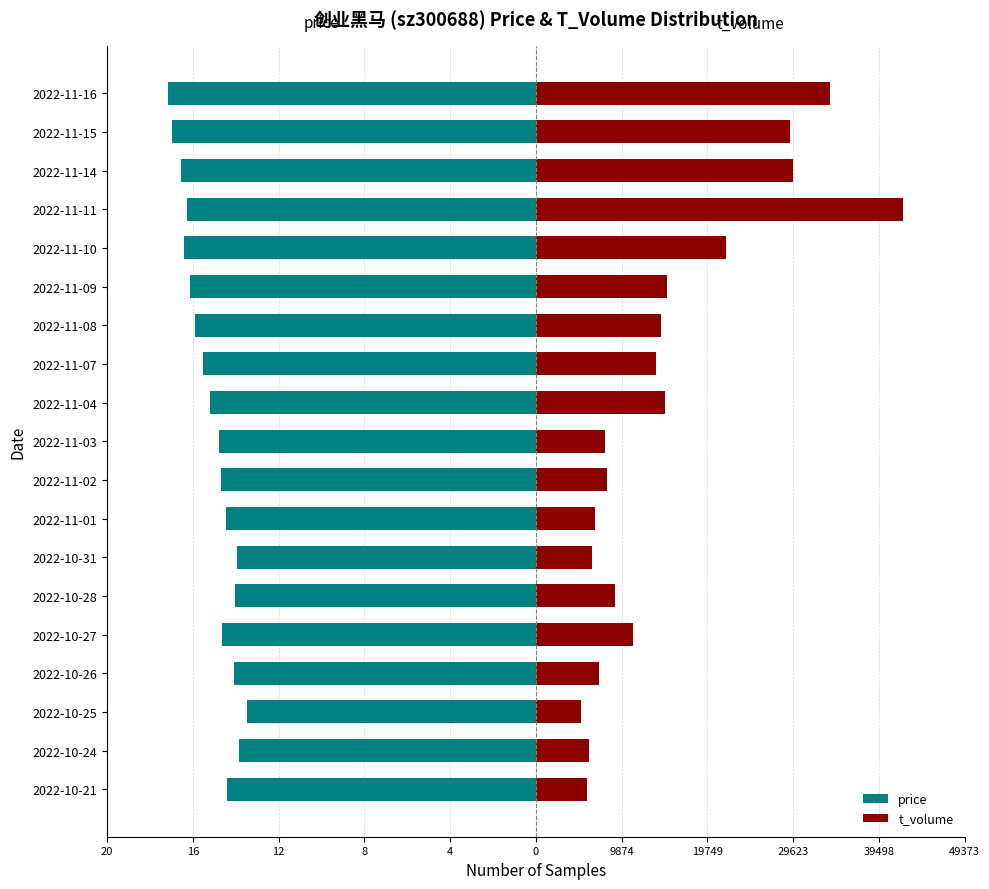

Reading left to right, extract all data points from this chart.

price: -25.2	-24.3	-23.6	-24.6	-25.6	-24.5	-24.4	-25.3	-25.7	-25.8	-26.6	-27.2	-27.8	-28.2	-28.7	-28.5	-29.0	-29.7	-30.0
t_volume: 4.2	4.4	3.7	5.1	8.0	6.4	4.6	4.8	5.8	5.7	10.5	9.9	10.2	10.7	15.5	30.0	21.0	20.8	24.0